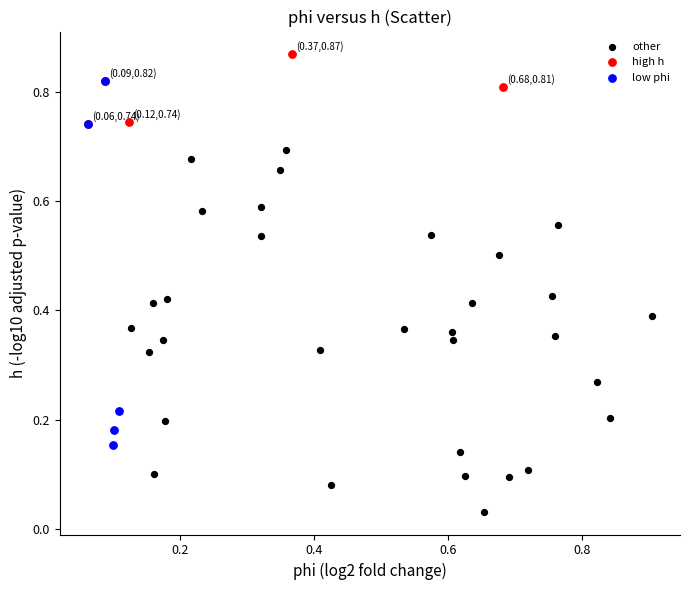

Which series contains the lowest Y value?

other